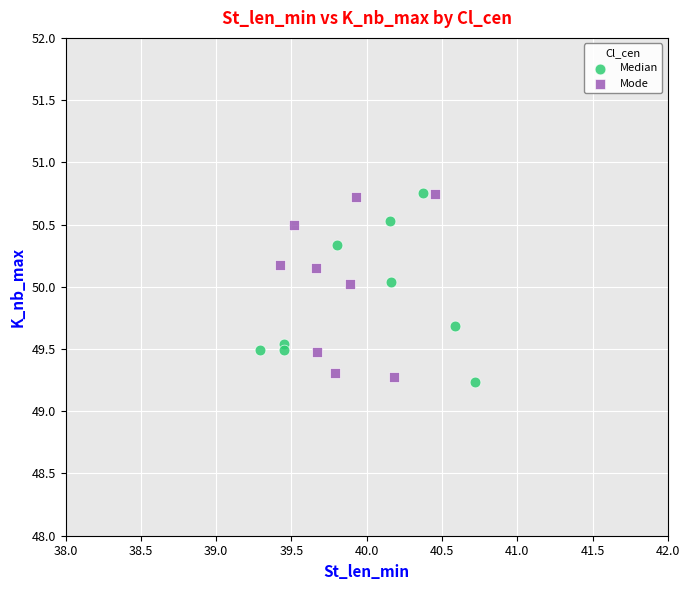

Which series reaches the minimum Y coordinate?

Median